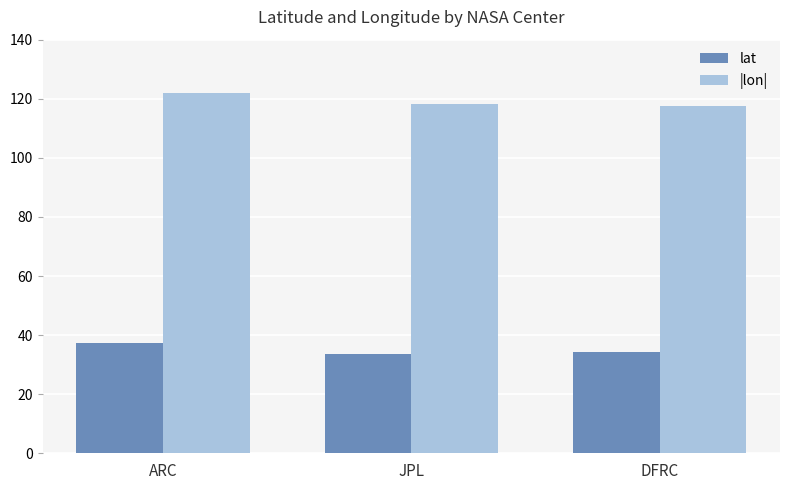

At which category is the sum across all series the highest?

ARC